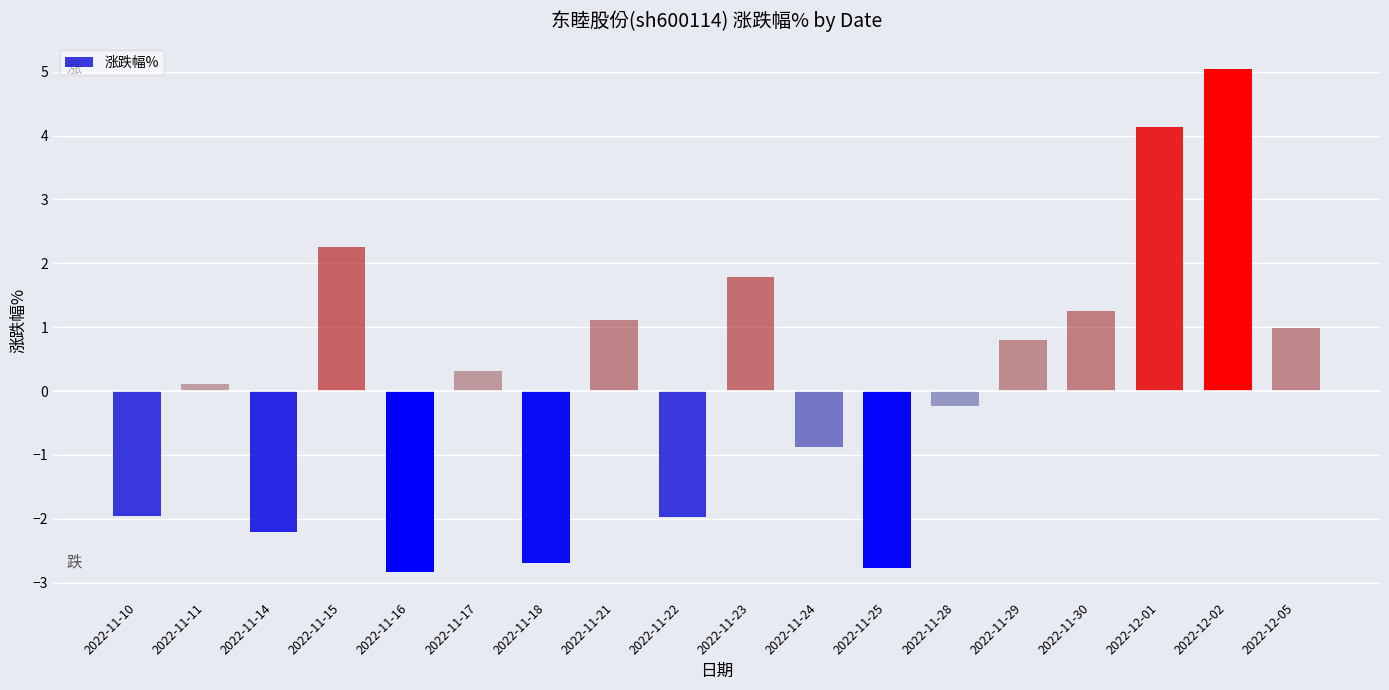

Is it true that the value at 2022-11-10 is -0.6?

False